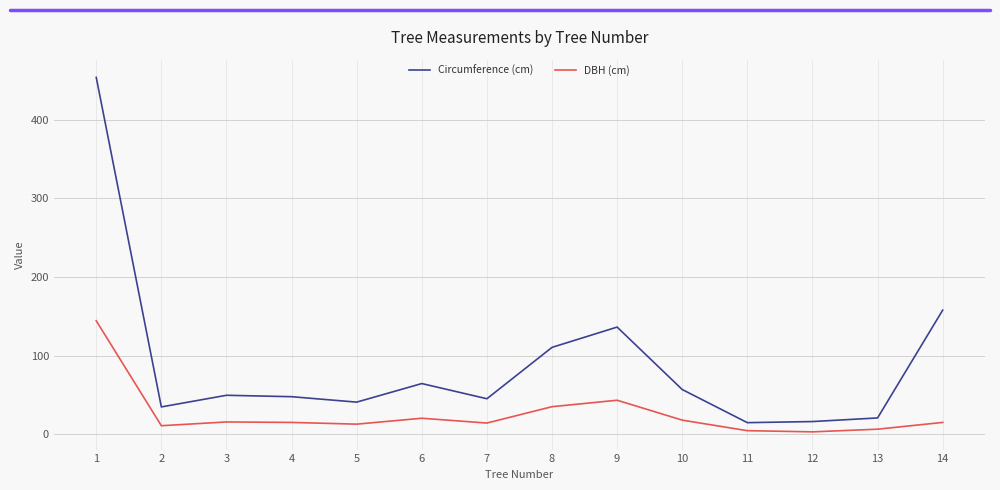

What is the difference between the highest and lowest values at 10?

38.9